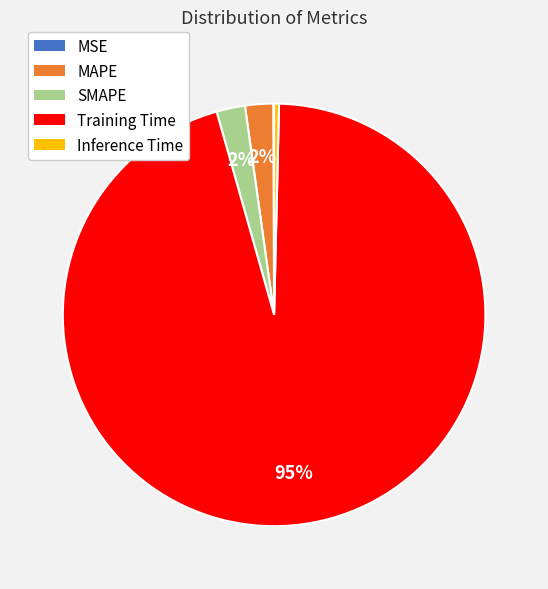

True or false: MAPE accounts for 2% of the total.

True